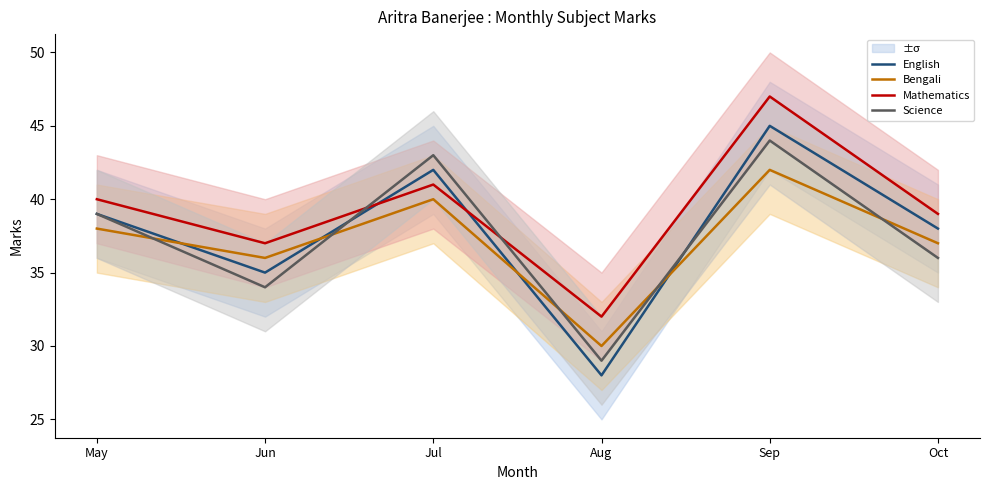

Rank the series by their average value, from lowest to highest.

Bengali, Science, English, Mathematics